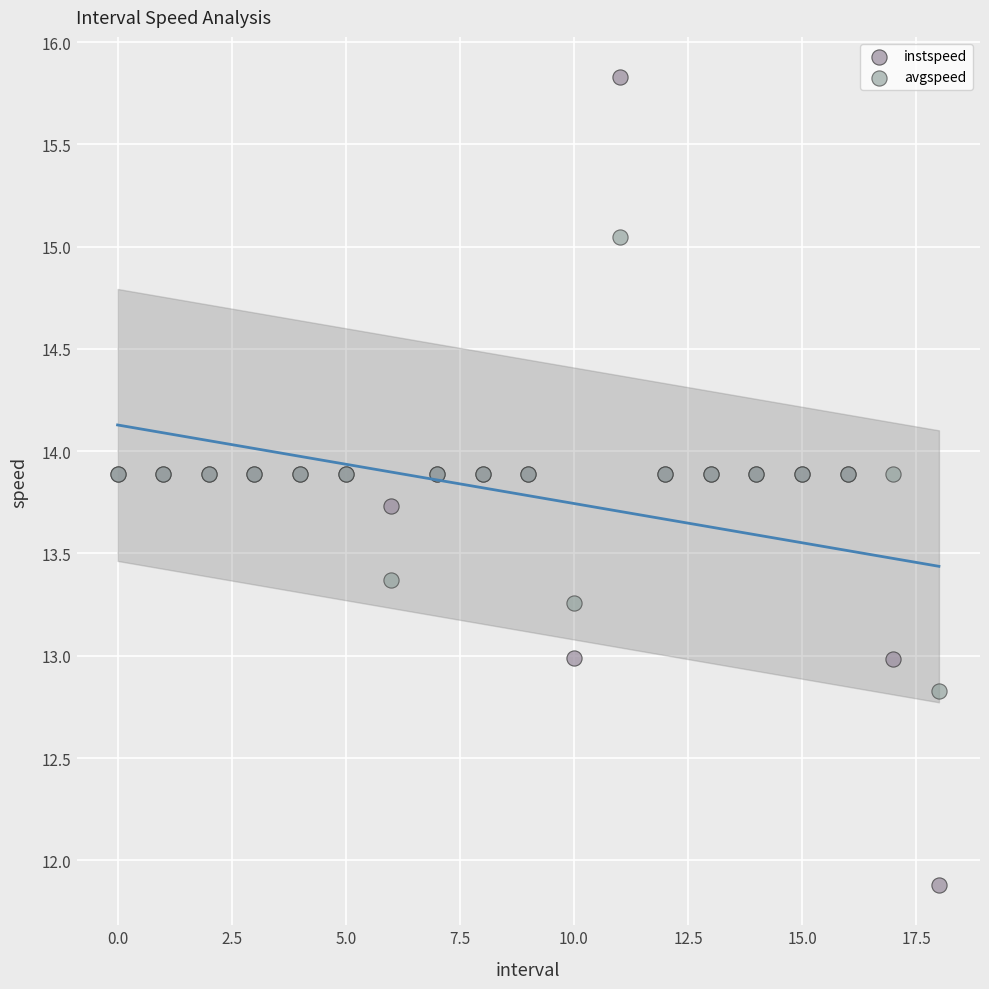

Which series has the widest spread of Y values?

instspeed